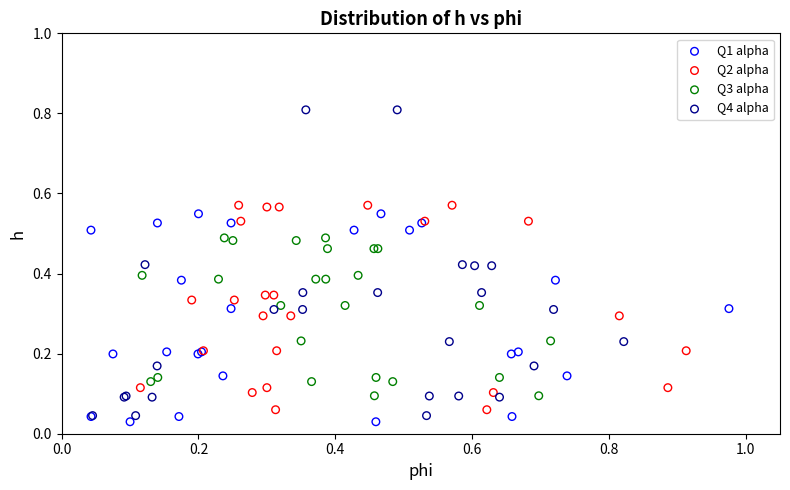

Which series has the largest Y range (max minus min)?

Q4 alpha